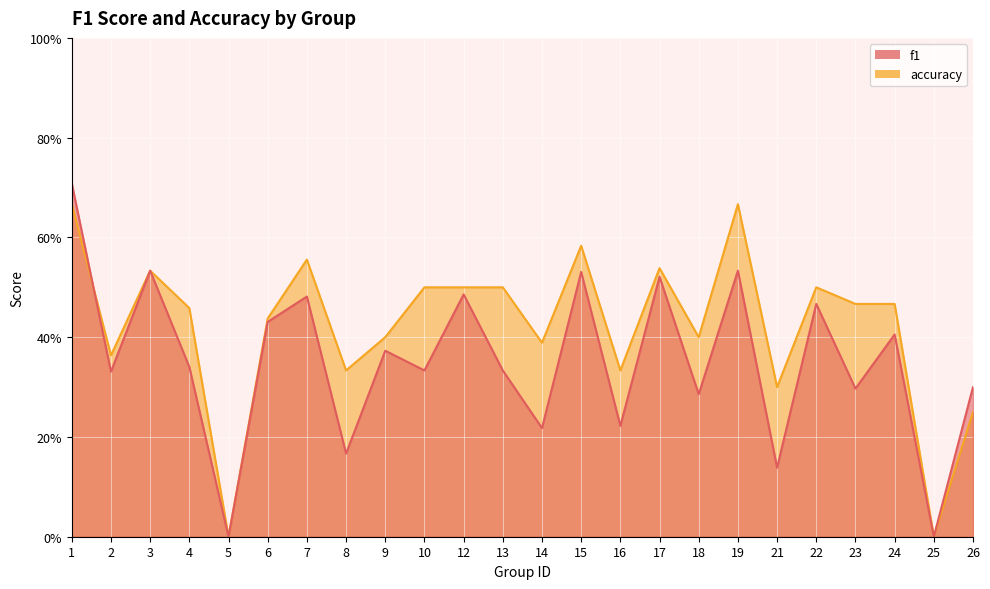

True or false: f1 and accuracy intersect in this chart.

True